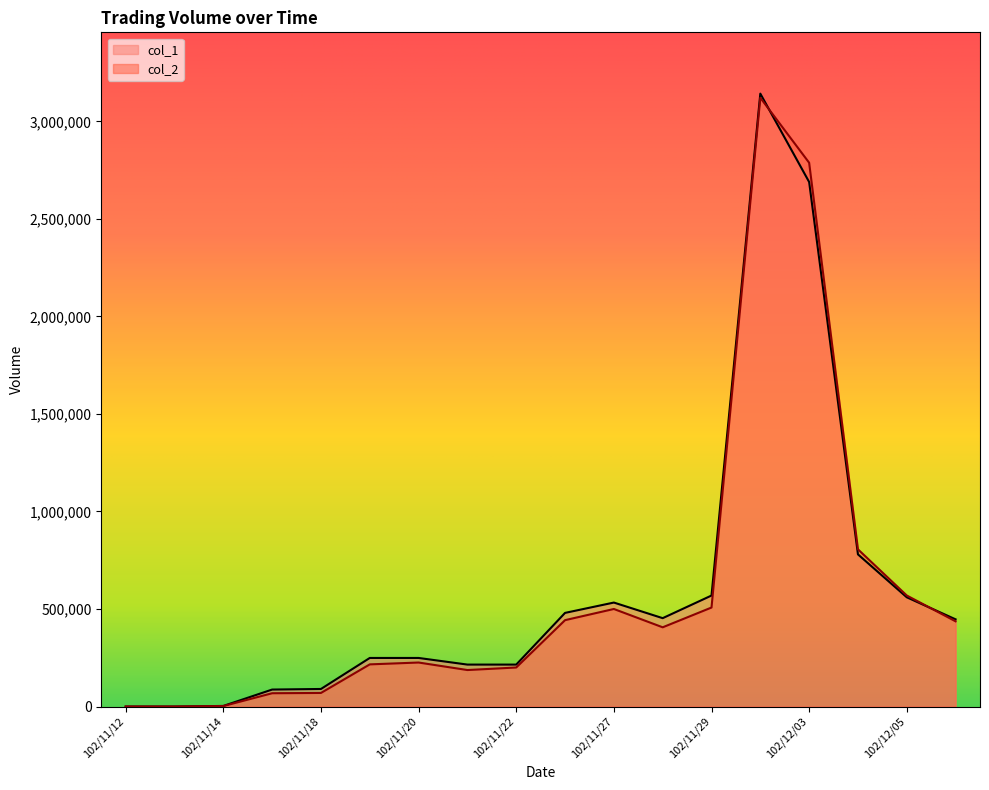

True or false: col_1 has a value of 569000 at 102/11/29.

True